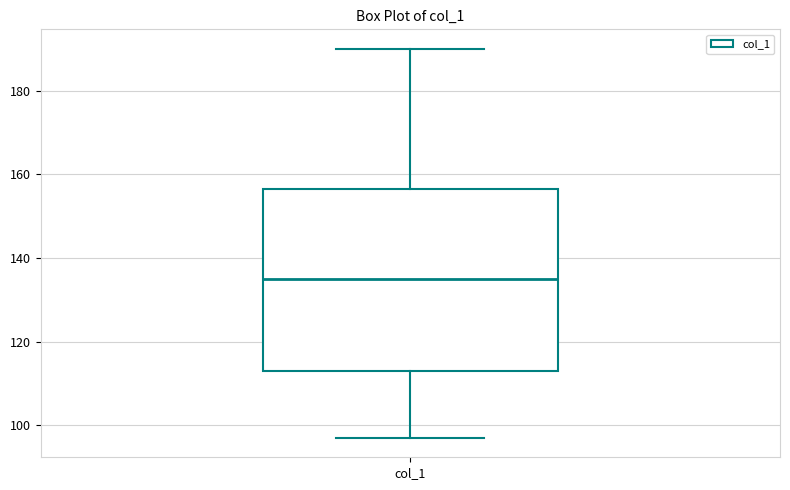

Transcribe this box plot: give where the median line is, the range the box spans, and where the two whiskers end, as read against the y-axis. The values are not printed on the chart, so give them approximately, as read against the axis.

median 136, box 114 to 156, whiskers 98 to 190